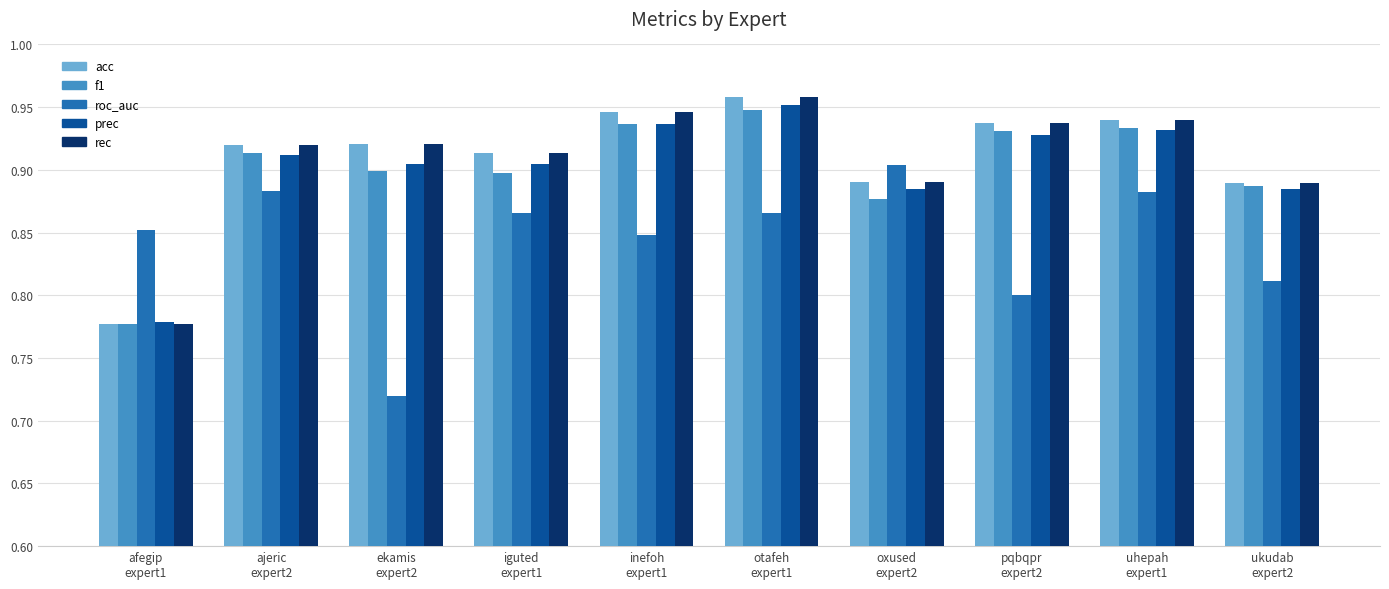

How many prec values are between 0 and 1?

10